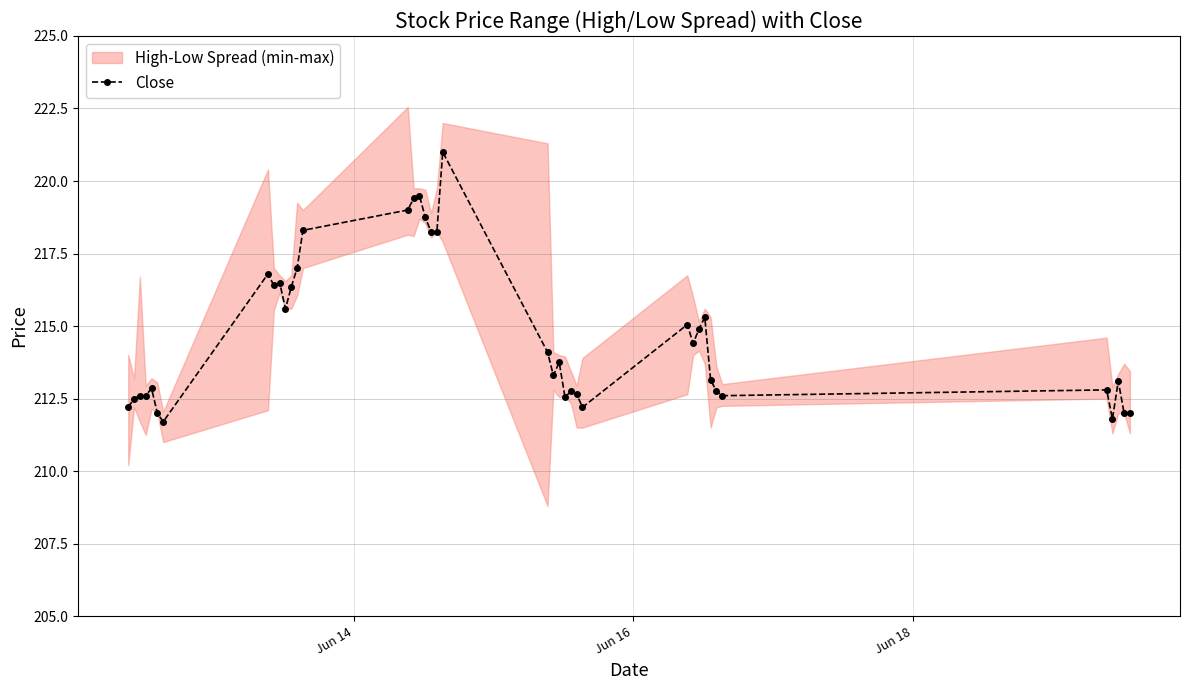

How many points are lower than both their immediate neighbors (excluding endpoints)?

9